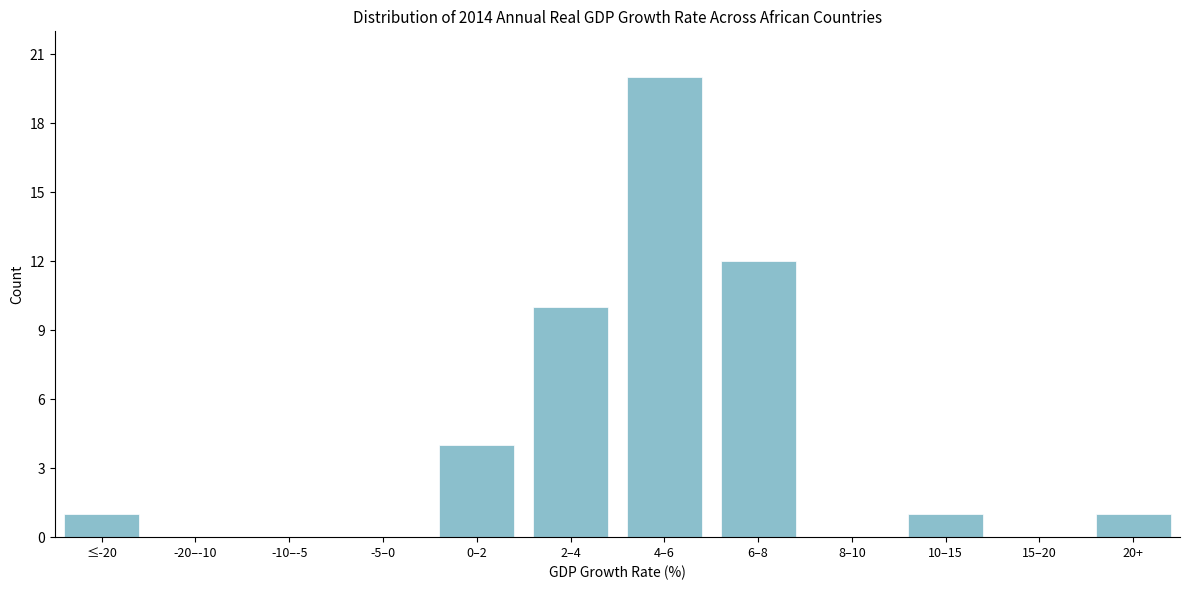

Reading left to right, transcribe all the data shown in this chart.

≤-20=1	-20–-10=0	-10–-5=0	-5–0=0	0–2=4	2–4=10	4–6=20	6–8=12	8–10=0	10–15=1	15–20=0	20+=1